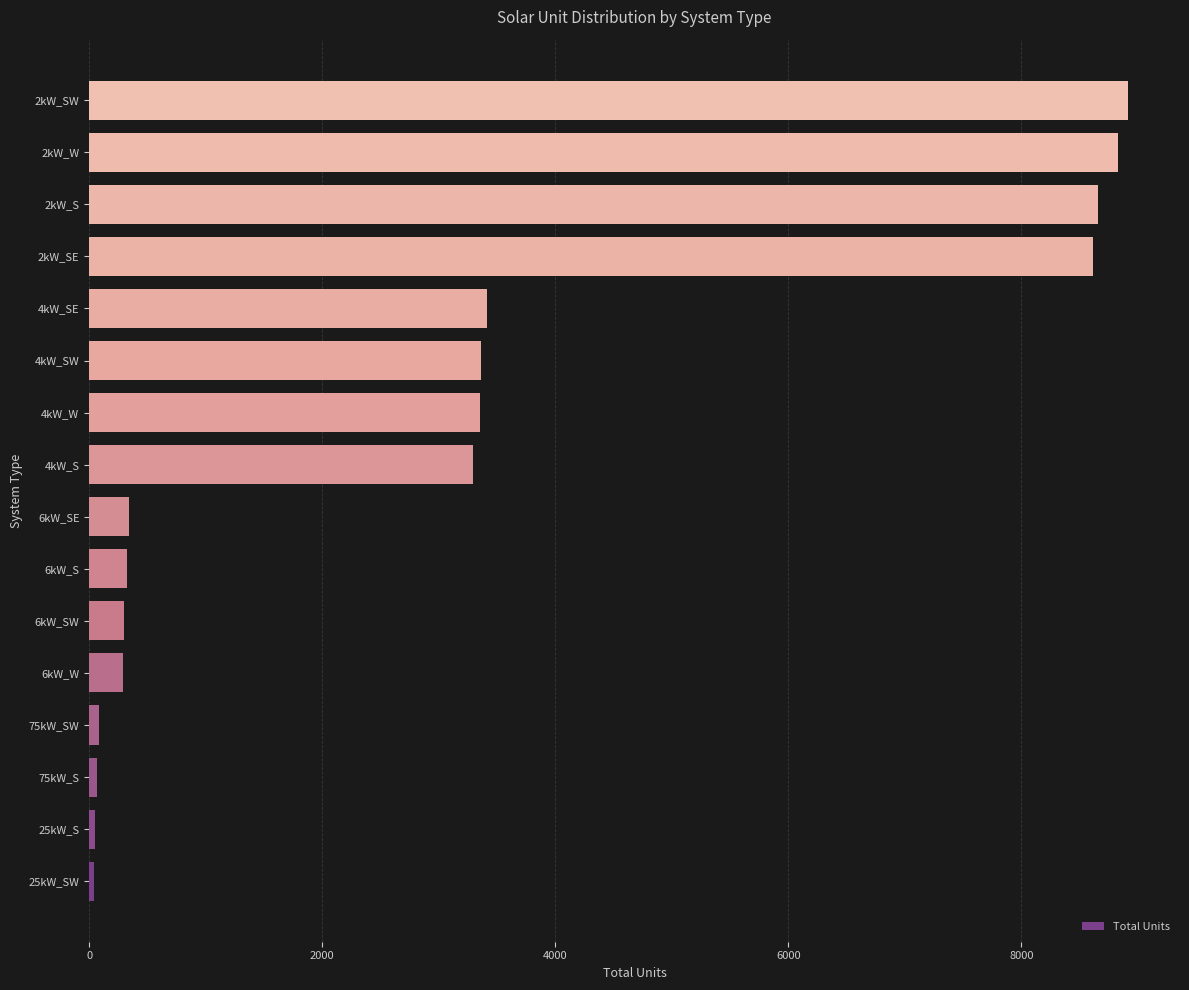

Count the number of data series in this chart.

1